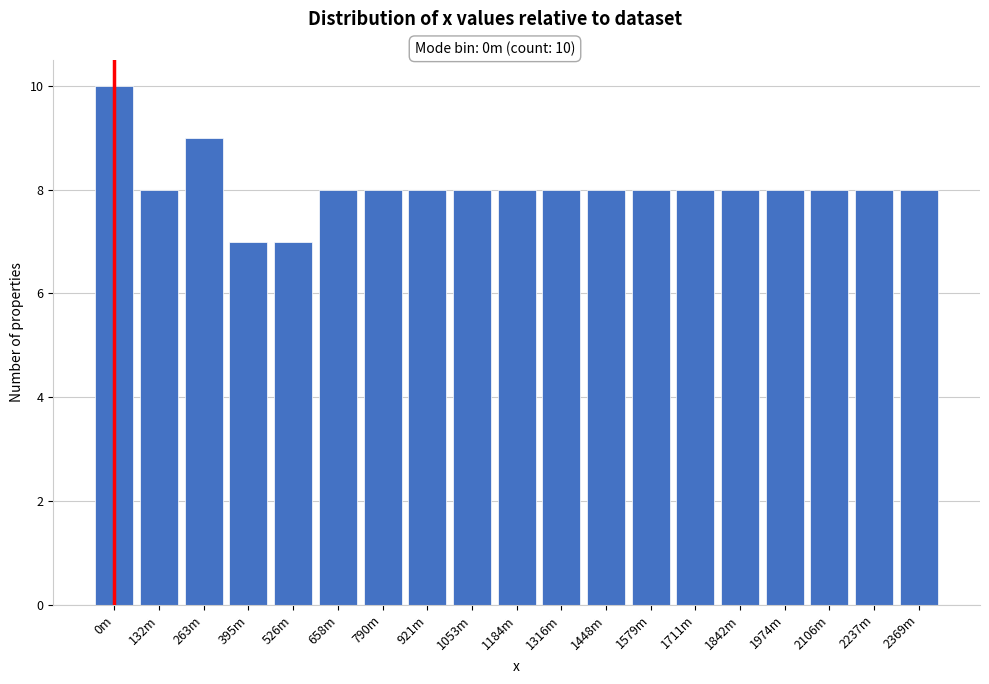

Reading left to right, list all the values displayed in this chart.

0m=10	132m=8	263m=9	395m=7	526m=7	658m=8	790m=8	921m=8	1053m=8	1184m=8	1316m=8	1448m=8	1579m=8	1711m=8	1842m=8	1974m=8	2106m=8	2237m=8	2369m=8